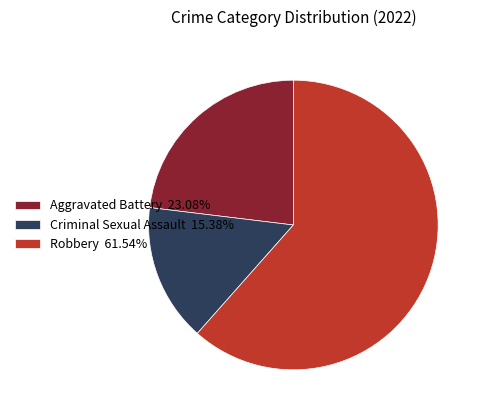

What is the ratio of the value at Criminal Sexual Assault 15.38% to the value at Aggravated Battery 23.08%?

0.7